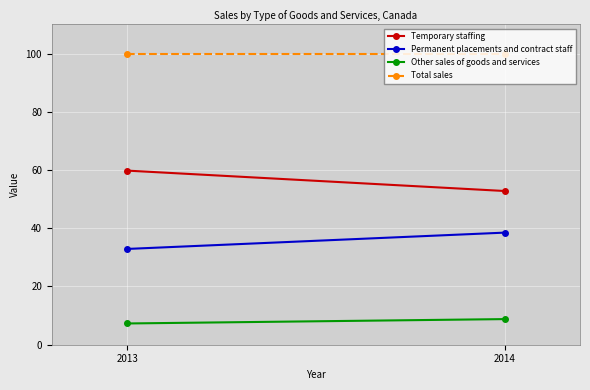

What is the spread (max minus min) of values at 2014?

91.2